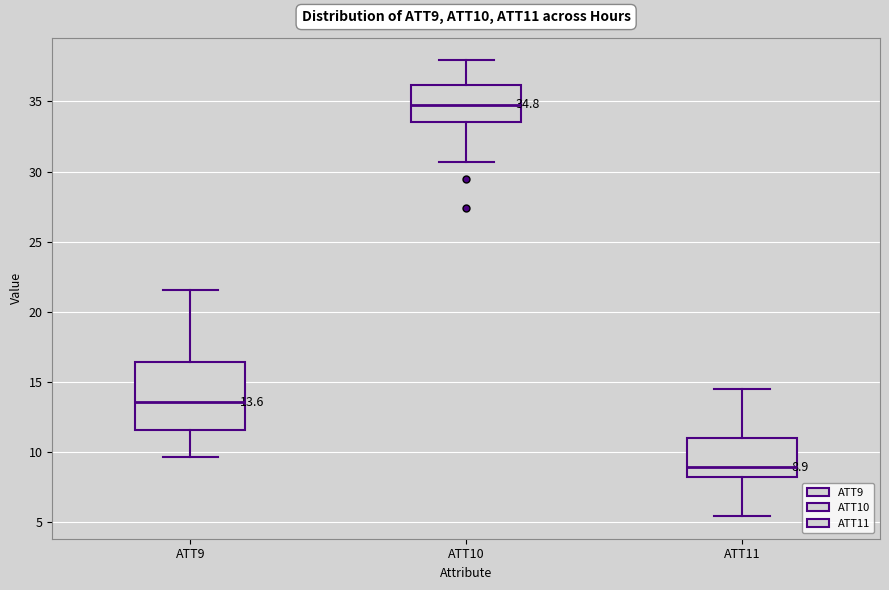

Which box is the tallest, from its lower edge to its upper edge?

ATT9